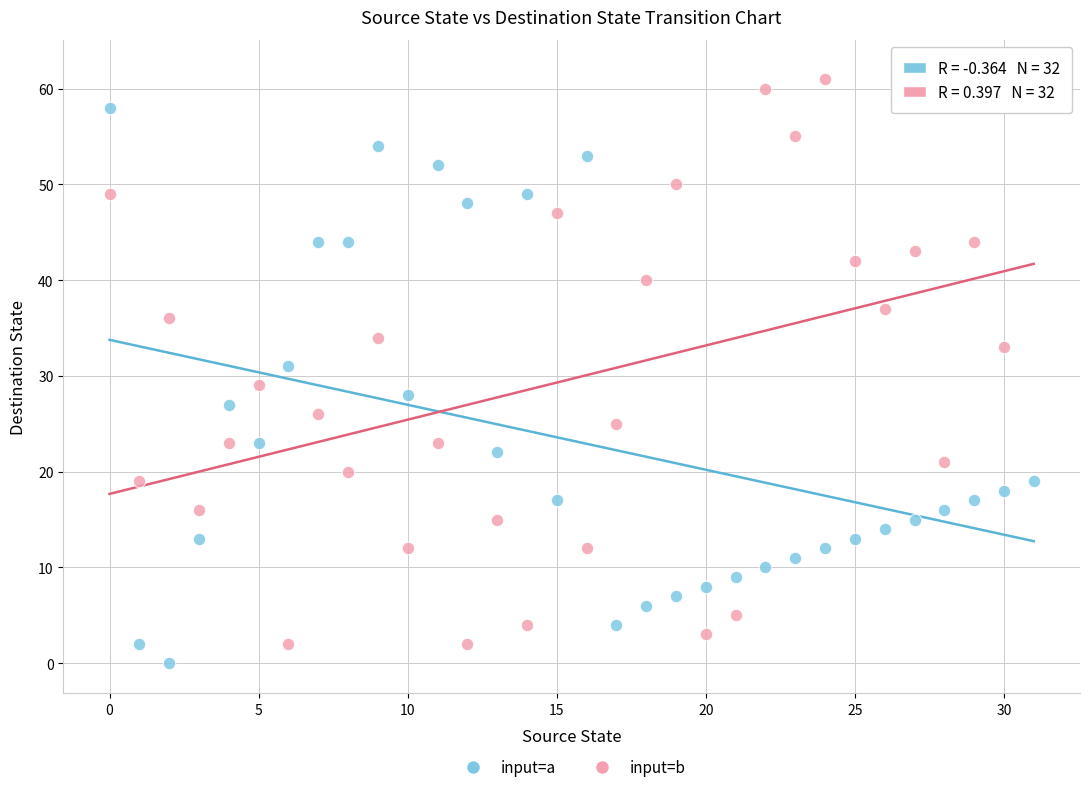

Across all data points, what is the range of Y values (max minus min)?

62